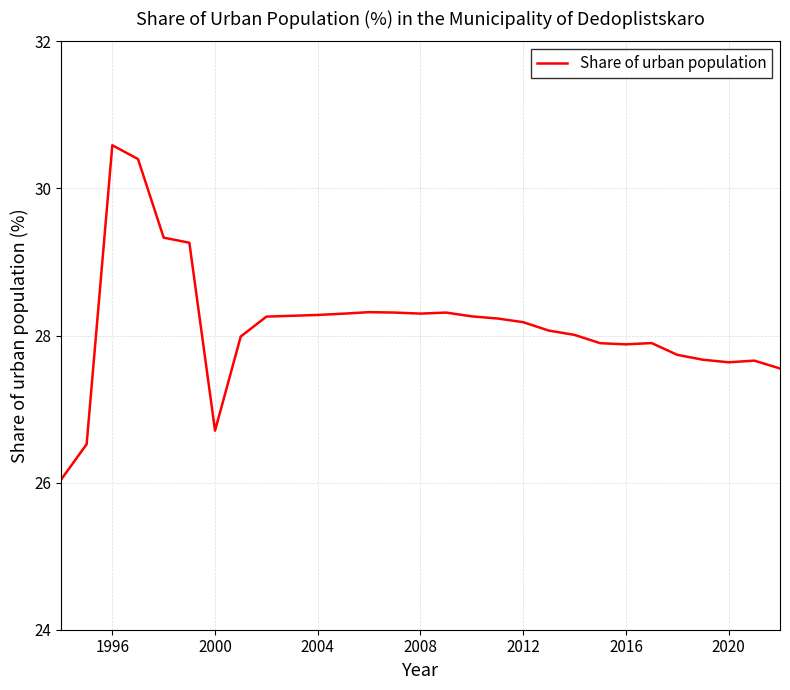

What is the difference between the maximum and minimum values?

4.5